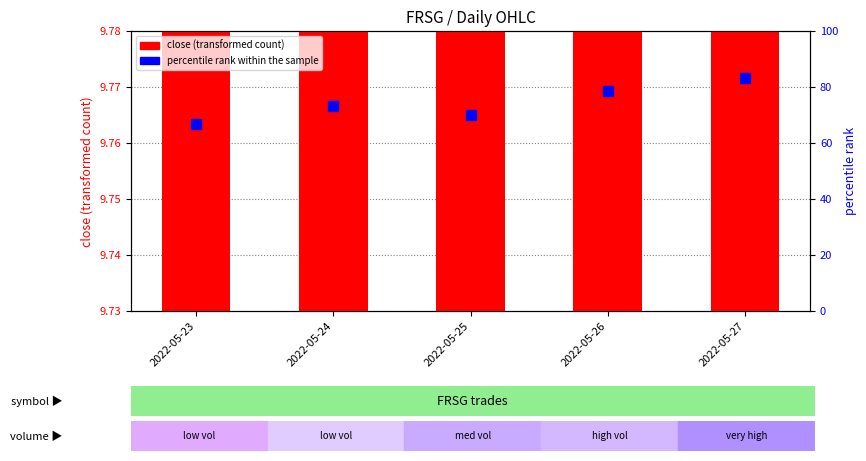

What is the total value across all series at 2022-05-26?

88.4